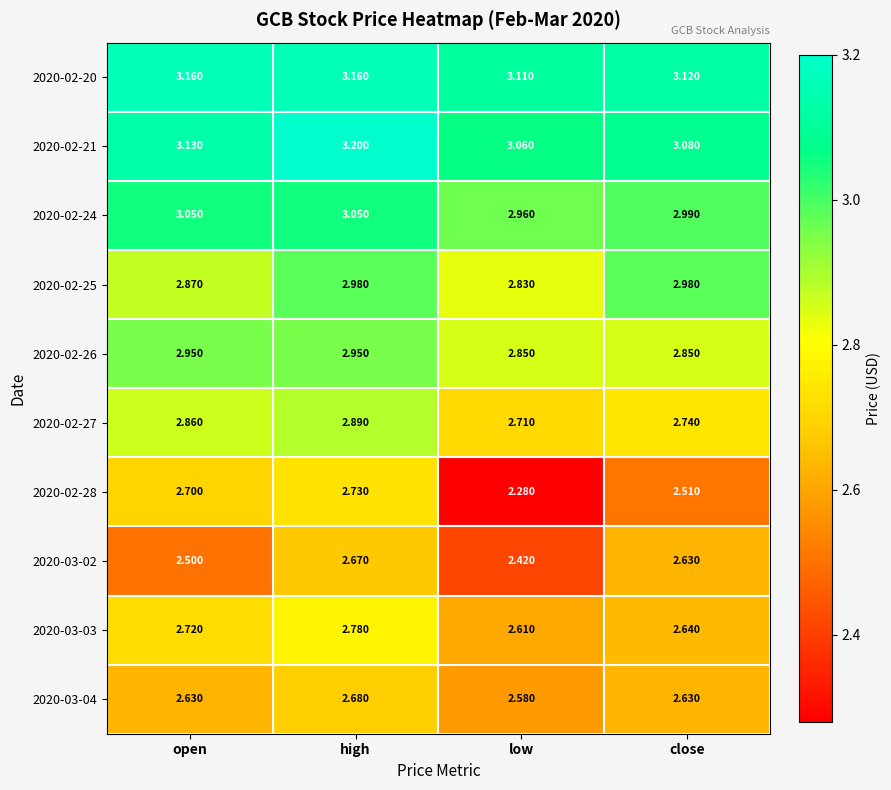

Is the value of 2020-02-27 at low greater than the value of 2020-02-24 at open?

No